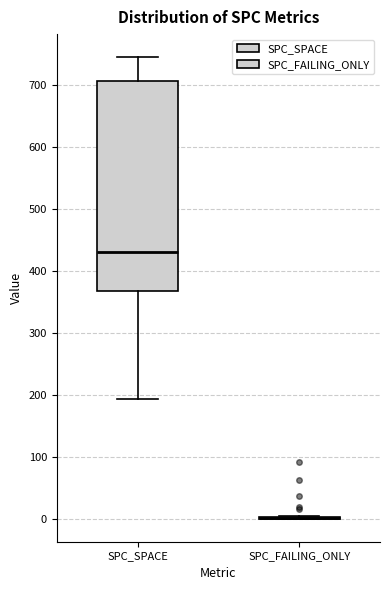

Reading left to right, transcribe this box plot: for each box, give where its median line is, the range the box spans, and where its two whiskers end, as read against the y-axis. The values are not printed on the chart, so give them approximately, as read against the axis.

SPC_SPACE: median 430, box 370 to 710, whiskers 190 to 740
SPC_FAILING_ONLY: box collapsed to a line at 0, whiskers 0 to 10